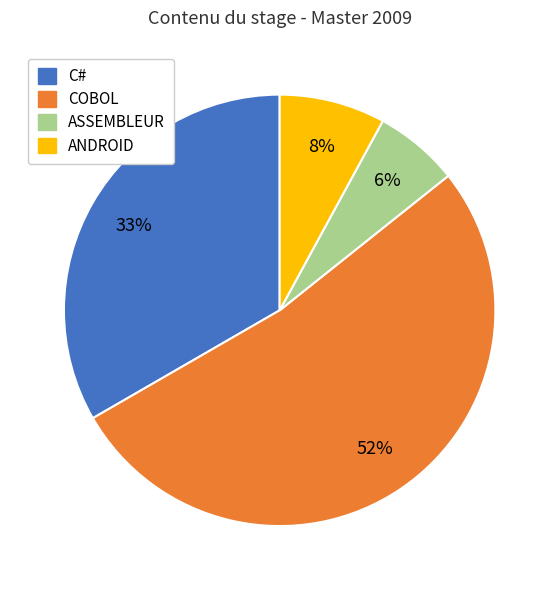

How many segments does this pie chart have?

4